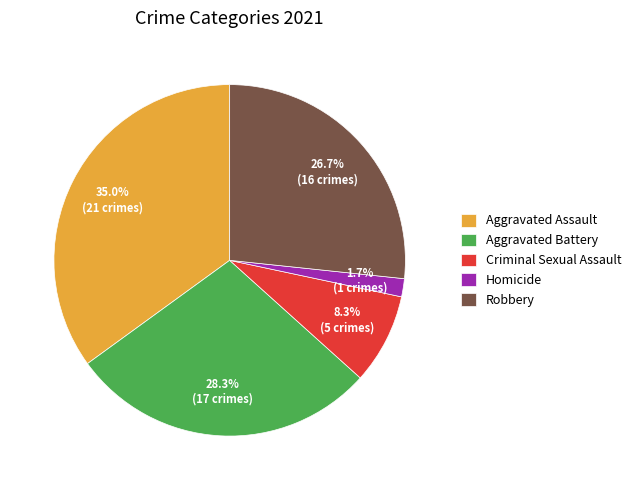

Which has a higher value, Robbery or Homicide?

Robbery